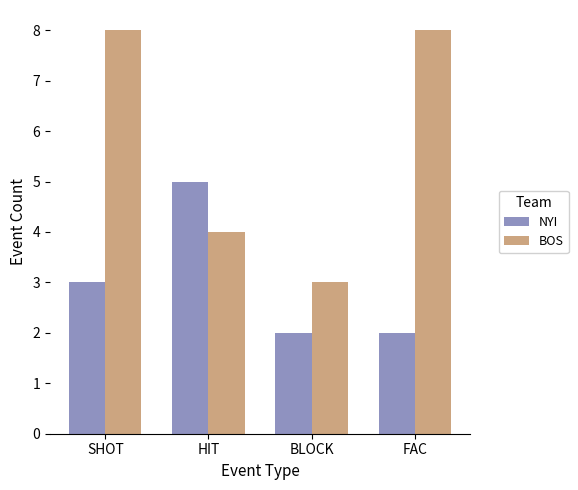

What is the value of the NYI bar at the 4th from the left?

2